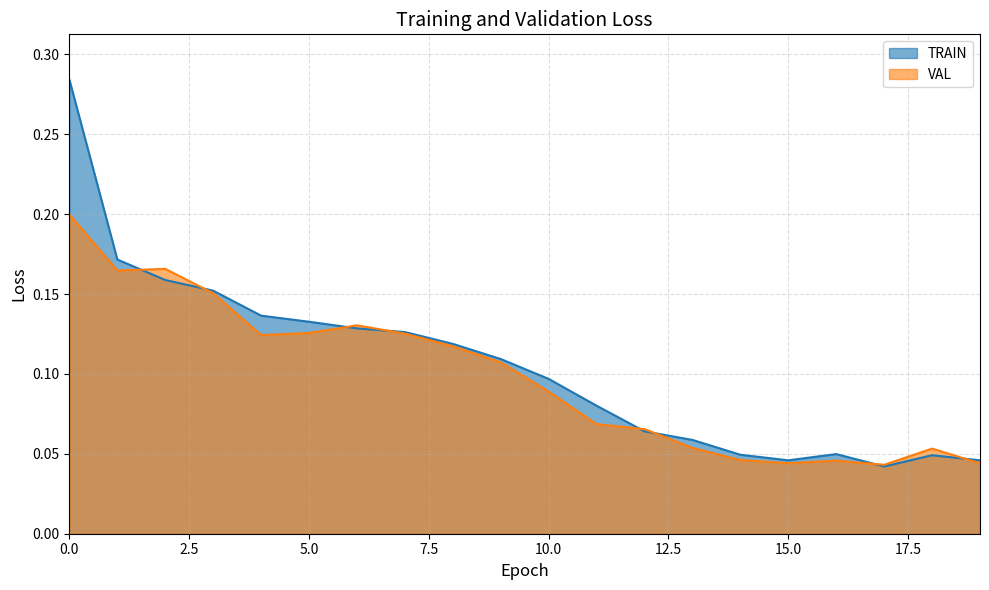

Rank the categories by TRAIN value from highest to lowest.

0, 1, 2, 3, 4, 5, 6, 7, 8, 9, 10, 11, 12, 13, 16, 14, 18, 15, 19, 17